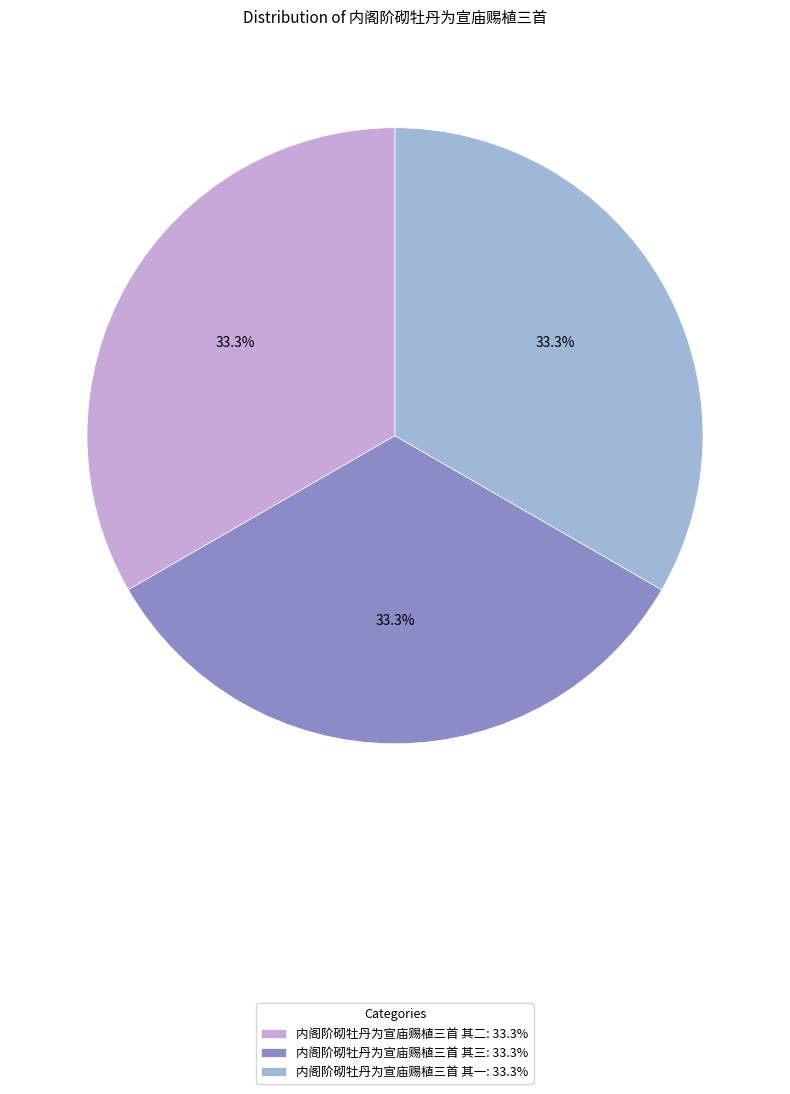

What percentage is the 内阁阶砌牡丹为宣庙赐植三首 其二 slice, to the nearest percent?

33%